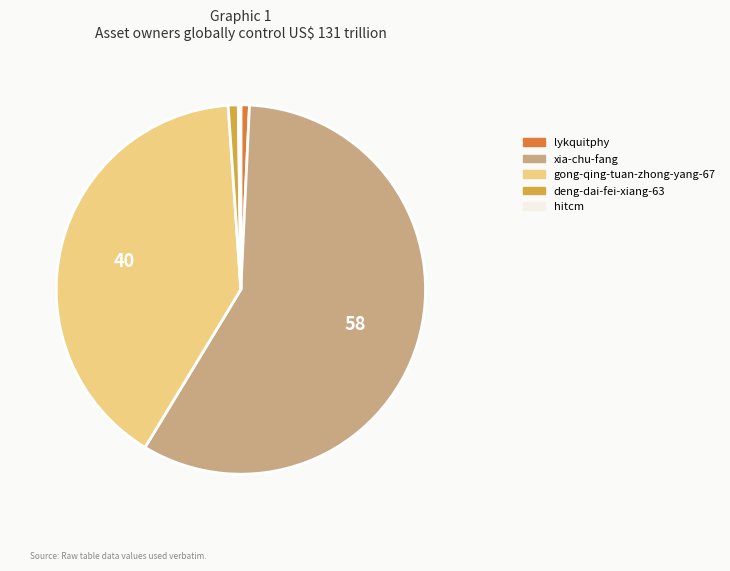

The deng-dai-fei-xiang-63 slice represents 13% of the pie. True or false?

False